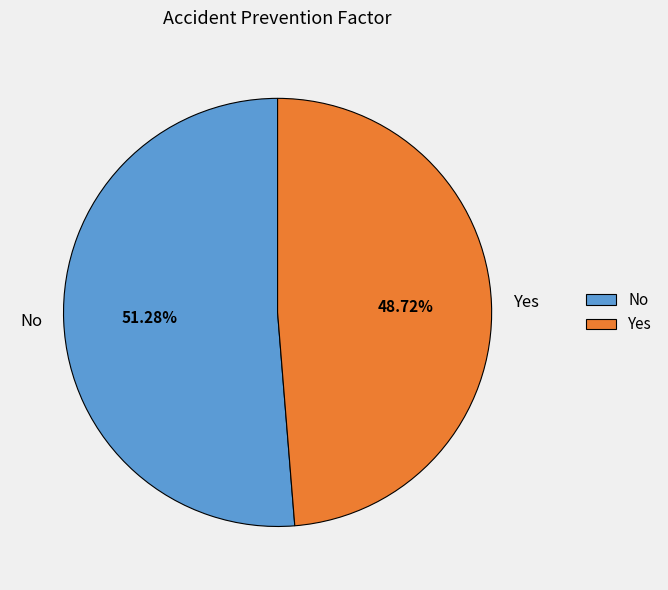

To the nearest percent, what percentage of the pie is No?

51%